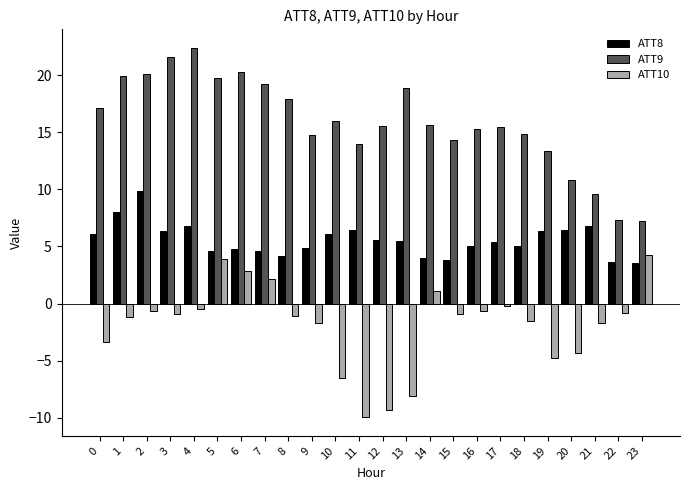

Is it true that ATT9 equals 15.5 at 12?

True